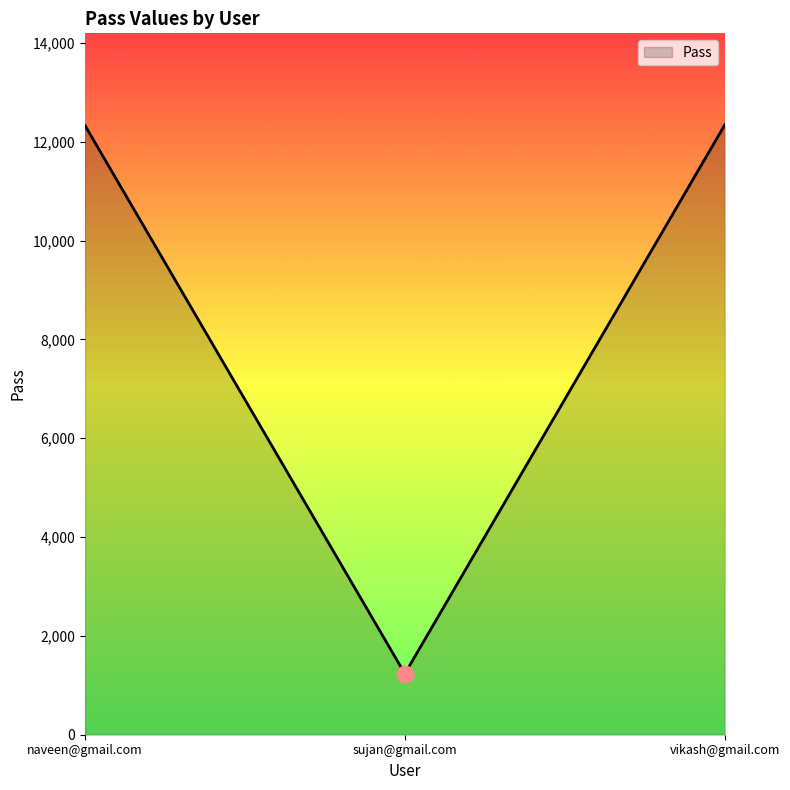

Where is the data nearest to the value 6789?

naveen@gmail.com